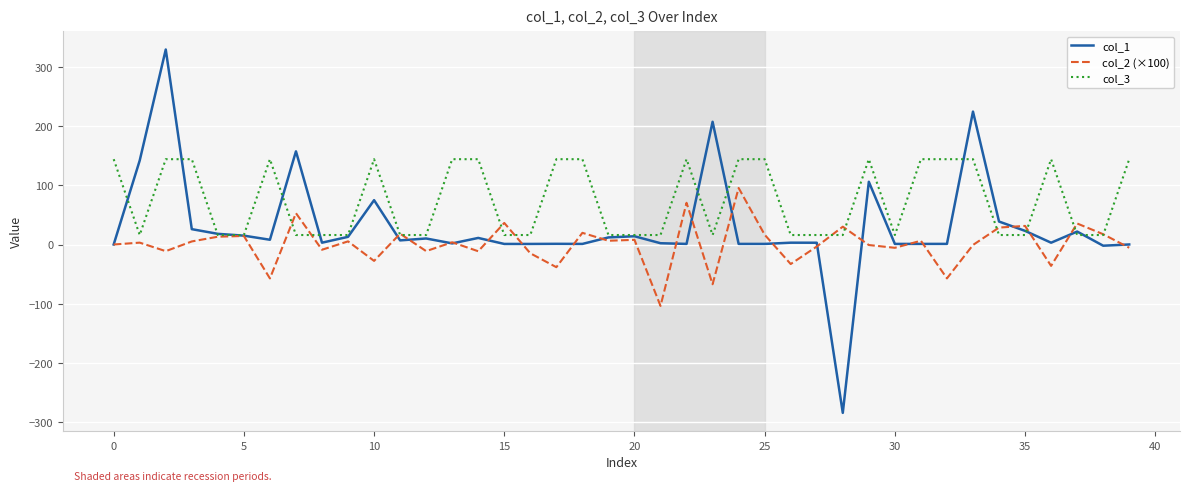

What is the sum of all col_2 (×100) values?

23.6